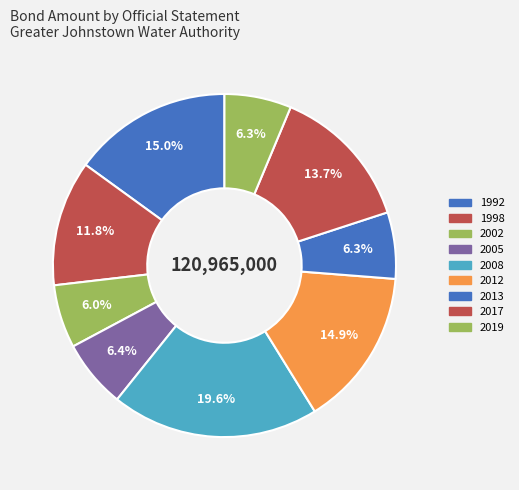

How many slices are in this pie chart?

9